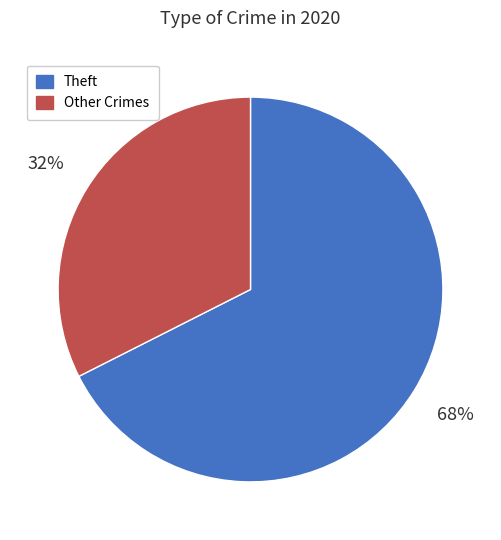

To the nearest percent, what is the average slice percentage?

50%